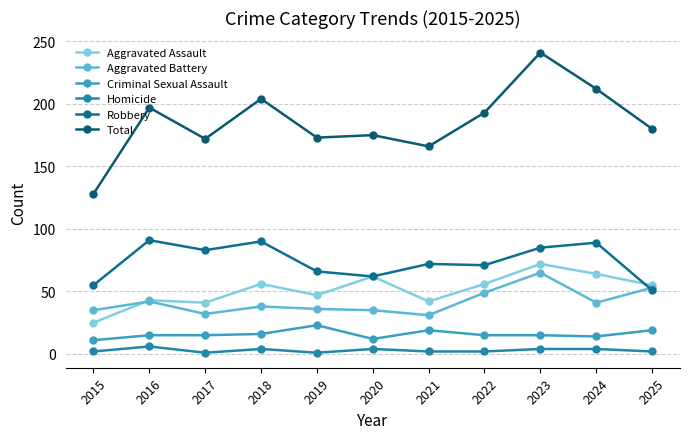

List the labels in order of Total value, smallest first.

2015, 2021, 2017, 2019, 2020, 2025, 2022, 2016, 2018, 2024, 2023